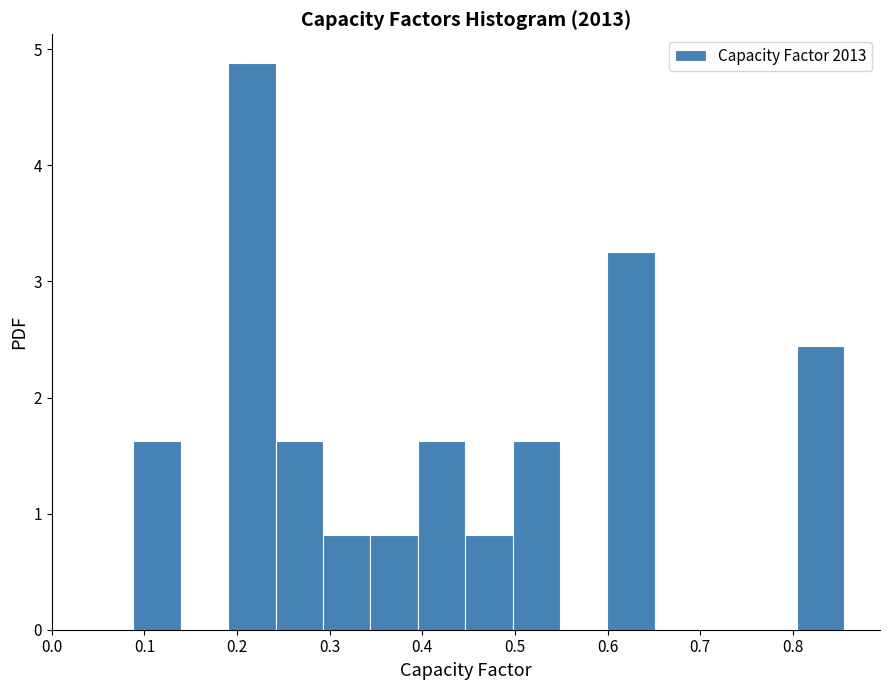

Which range on the x-axis has the tallest bar?

0.19 to 0.24